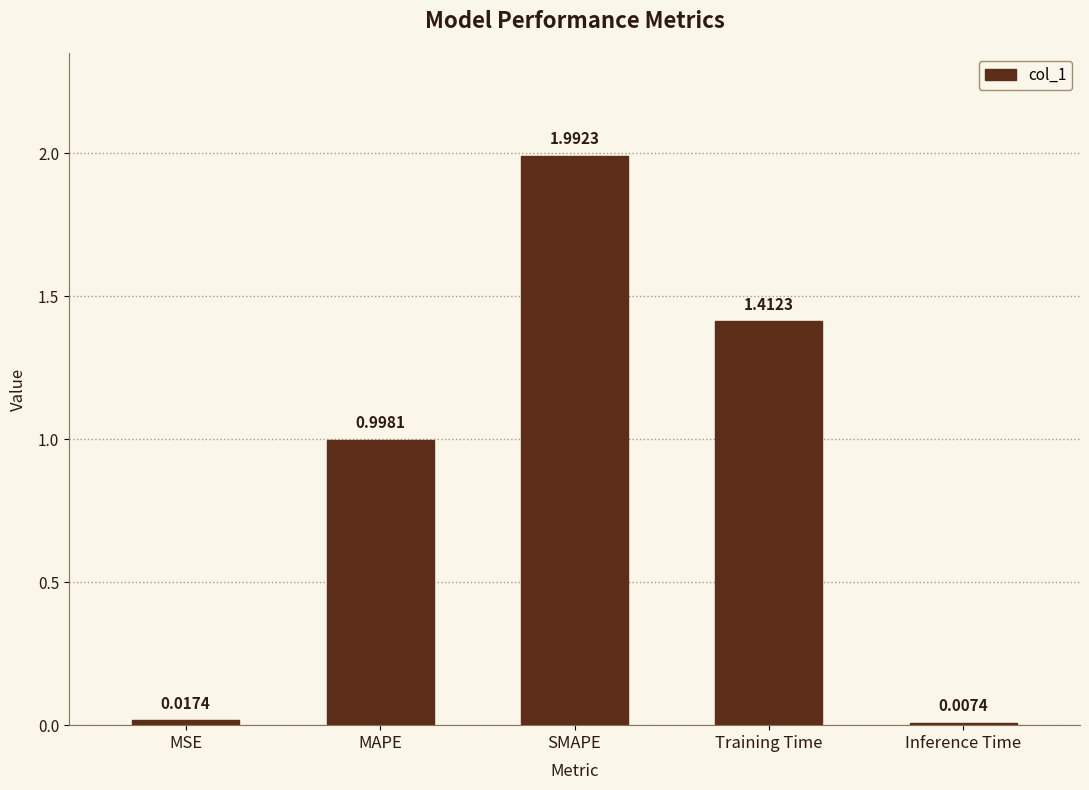

Which category has the lowest value across all series?

Inference Time